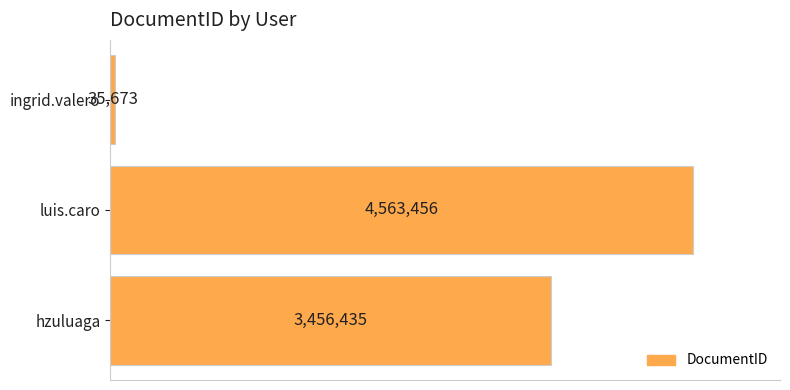

At which category does the chart reach its peak across all series?

luis.caro